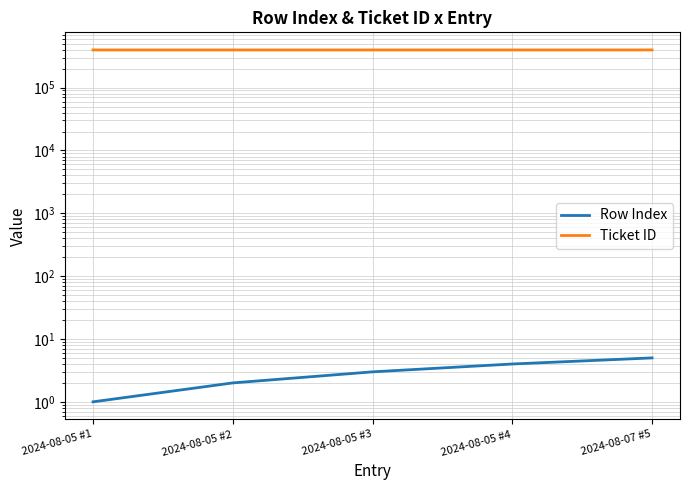

How many data points does each series have?

5